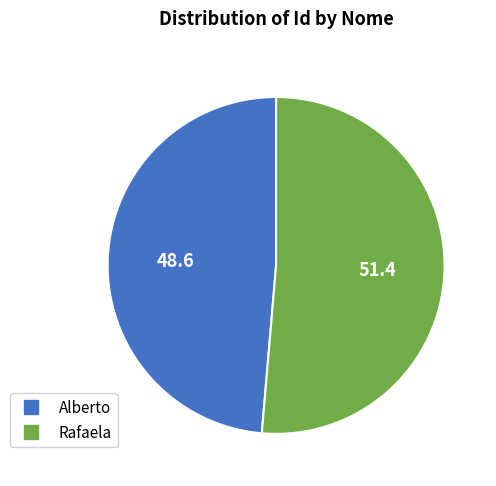

Which has a higher value, Rafaela or Alberto?

Rafaela